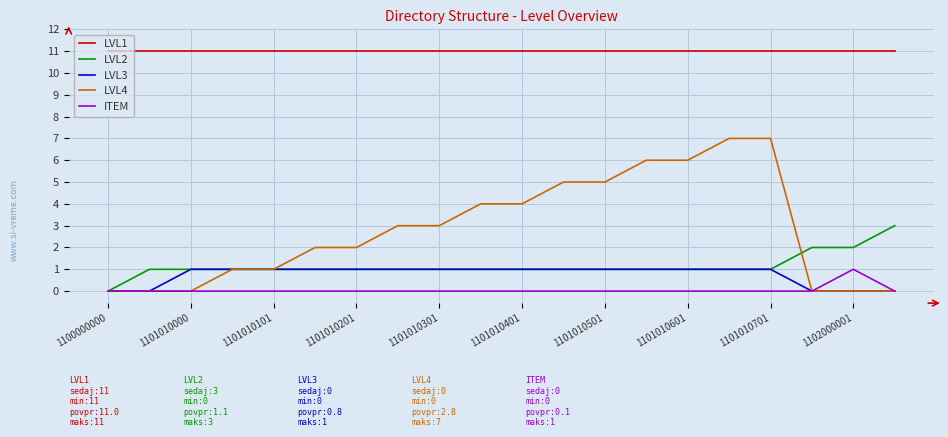

What is the sum of all LVL4 values?

56